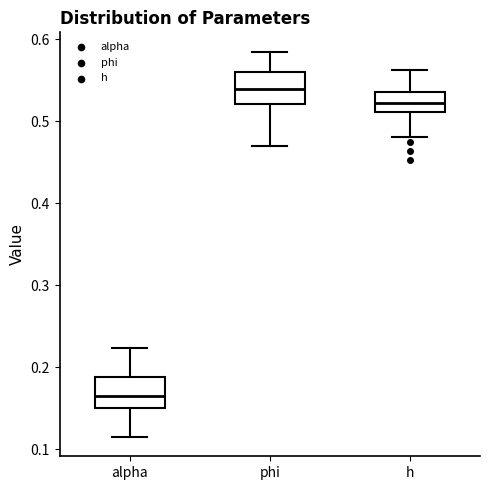

Which box's median line is the highest?

phi